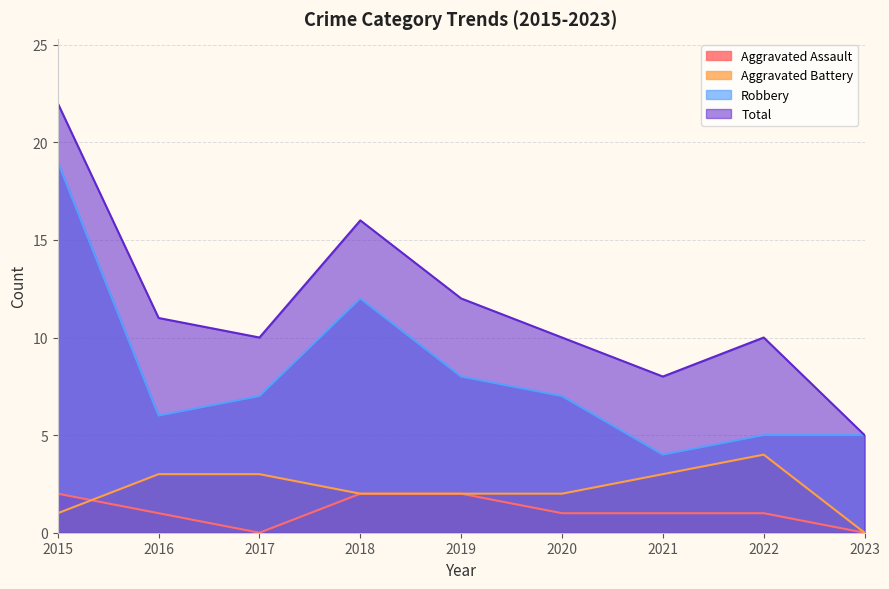

True or false: Aggravated Battery has more than 1 points higher than both neighbors.

False